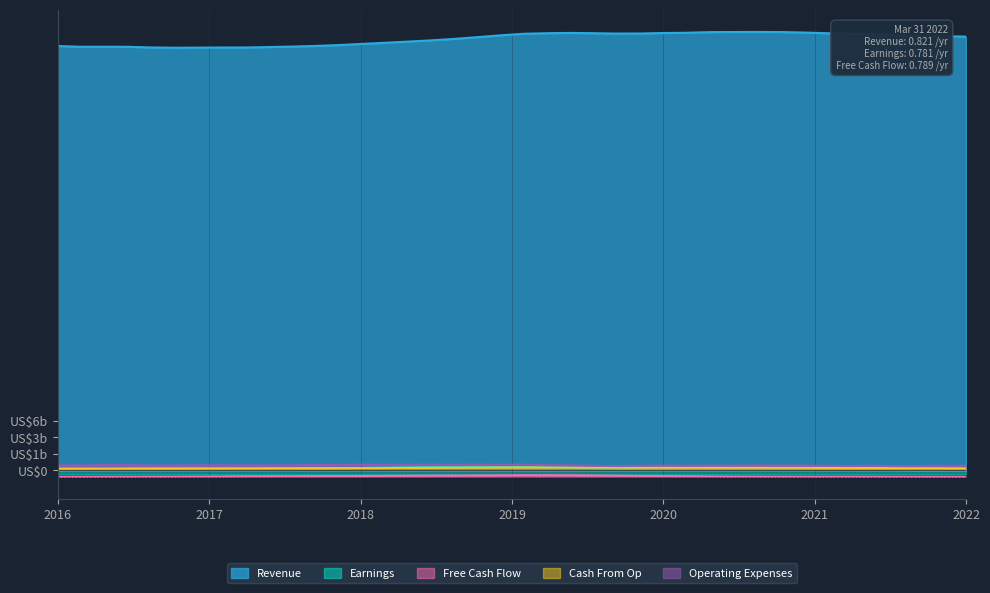

True or false: Operating Expenses and Revenue intersect in this chart.

False